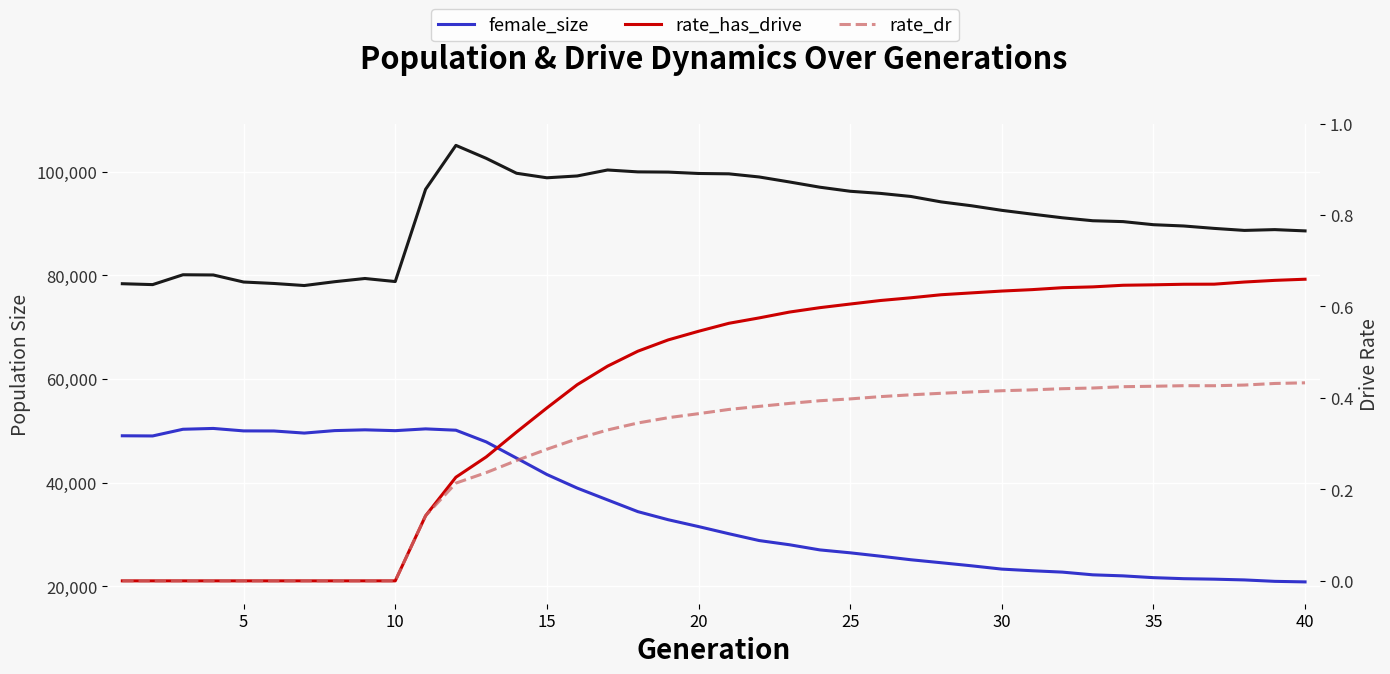

What is the average value of the size series?

91220.9